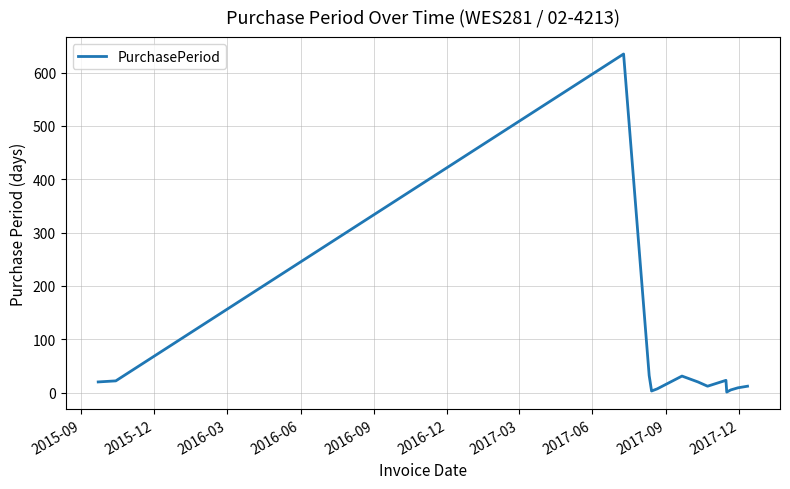

What is the maximum value shown in the chart?

635